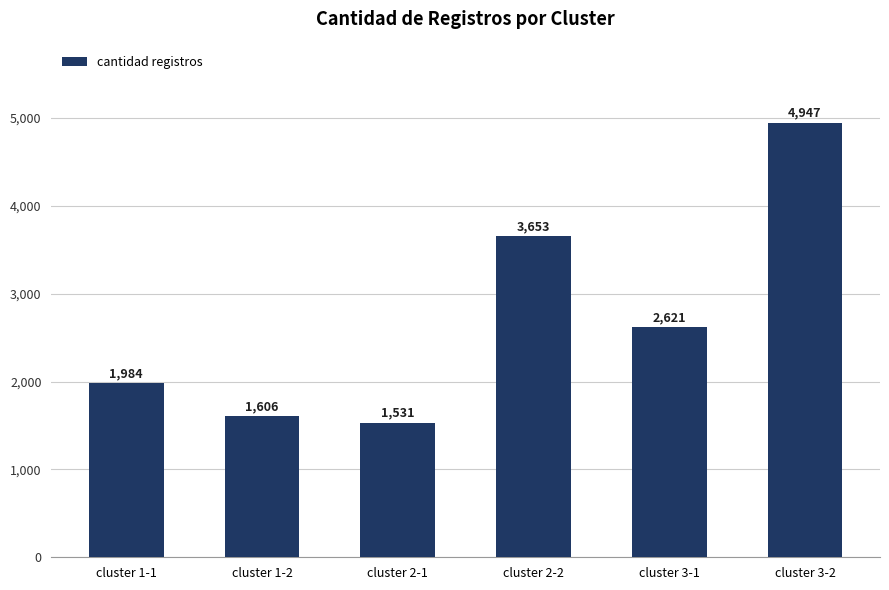

At which label is the value closest to 3239?

cluster 2-2